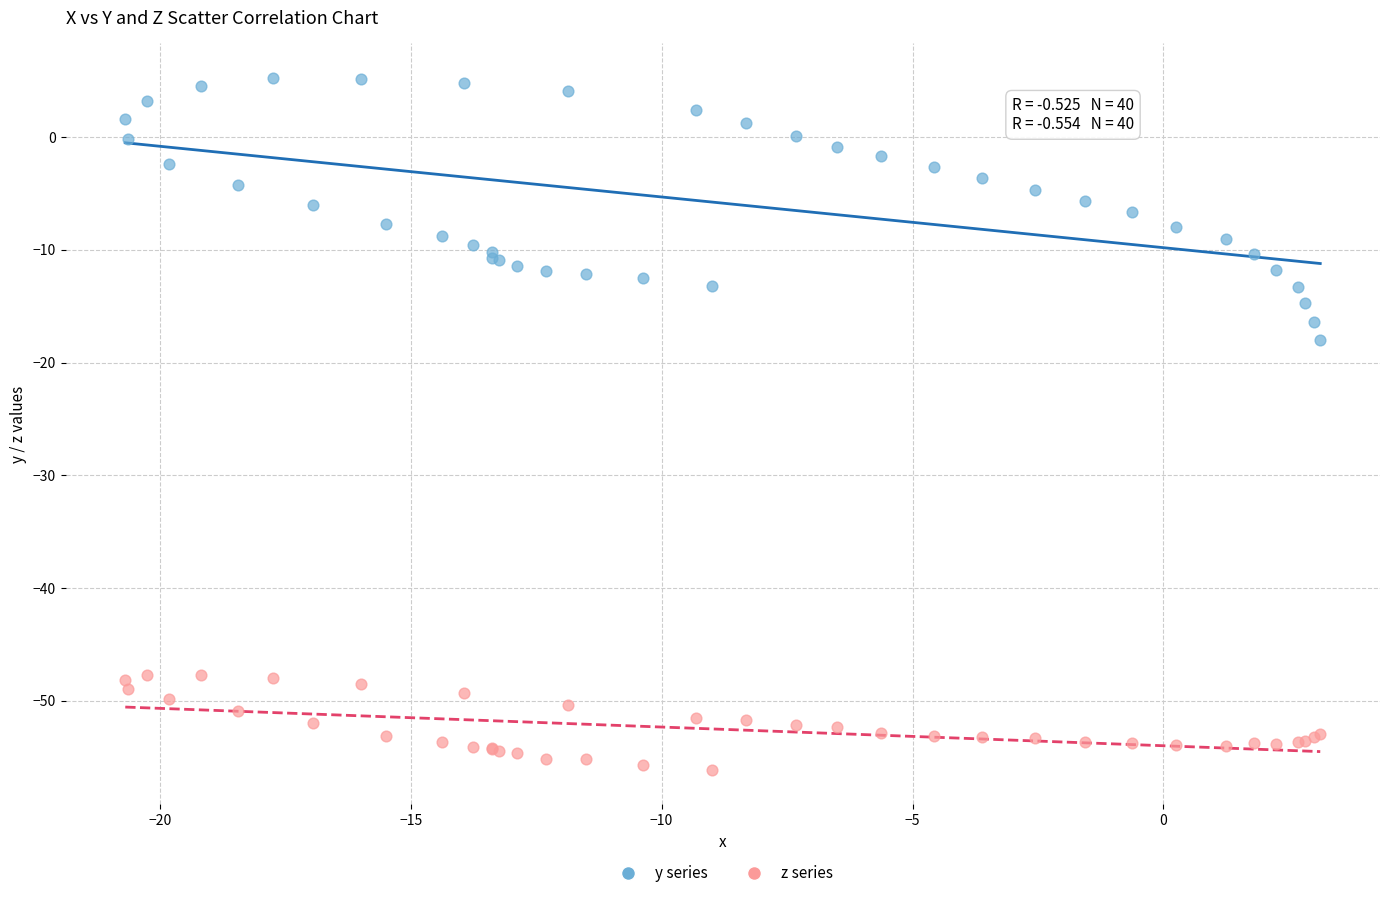

Which series contains the highest Y value?

y series